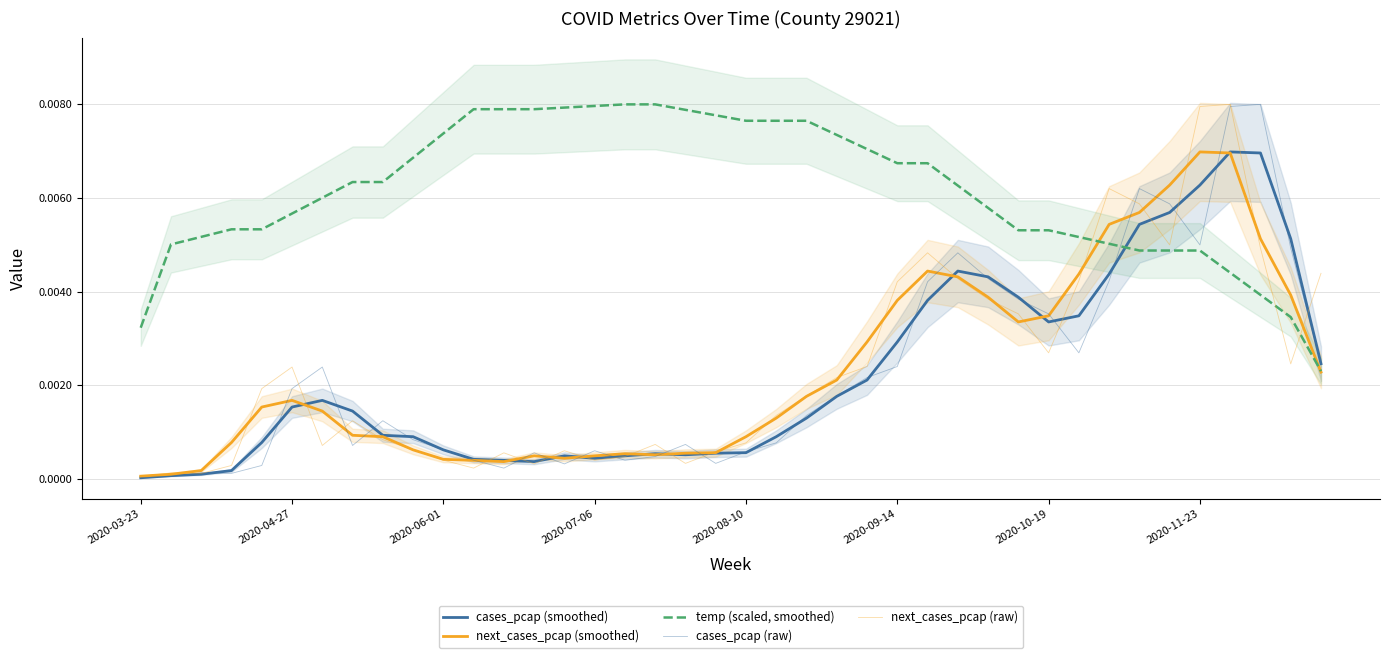

How many data points does each series have?

40